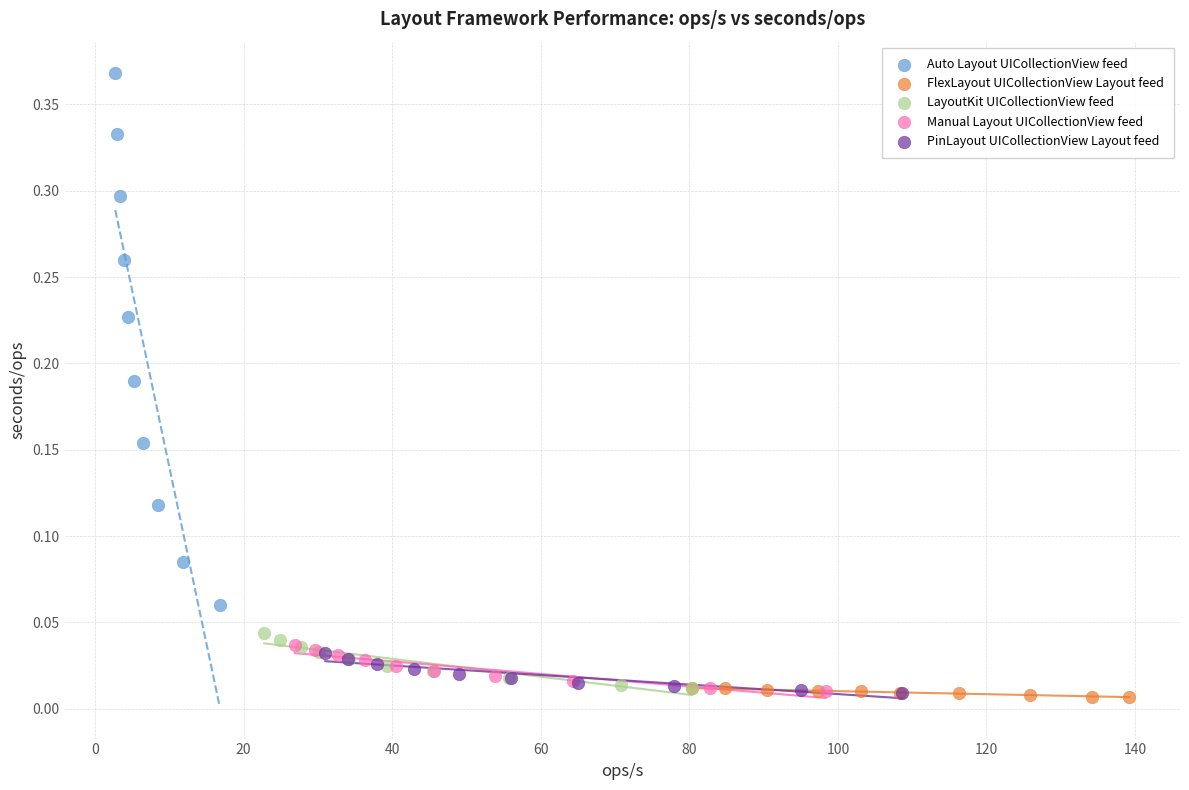

Which series has the widest spread of Y values?

Auto Layout UICollectionView feed